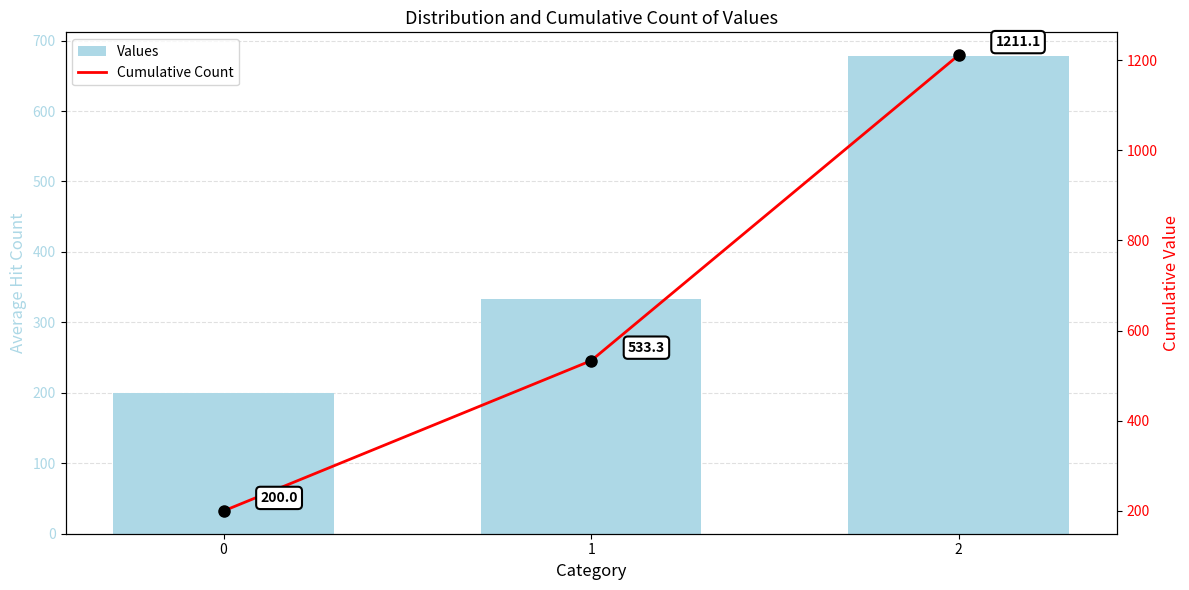

What is the greatest value displayed?

1211.1